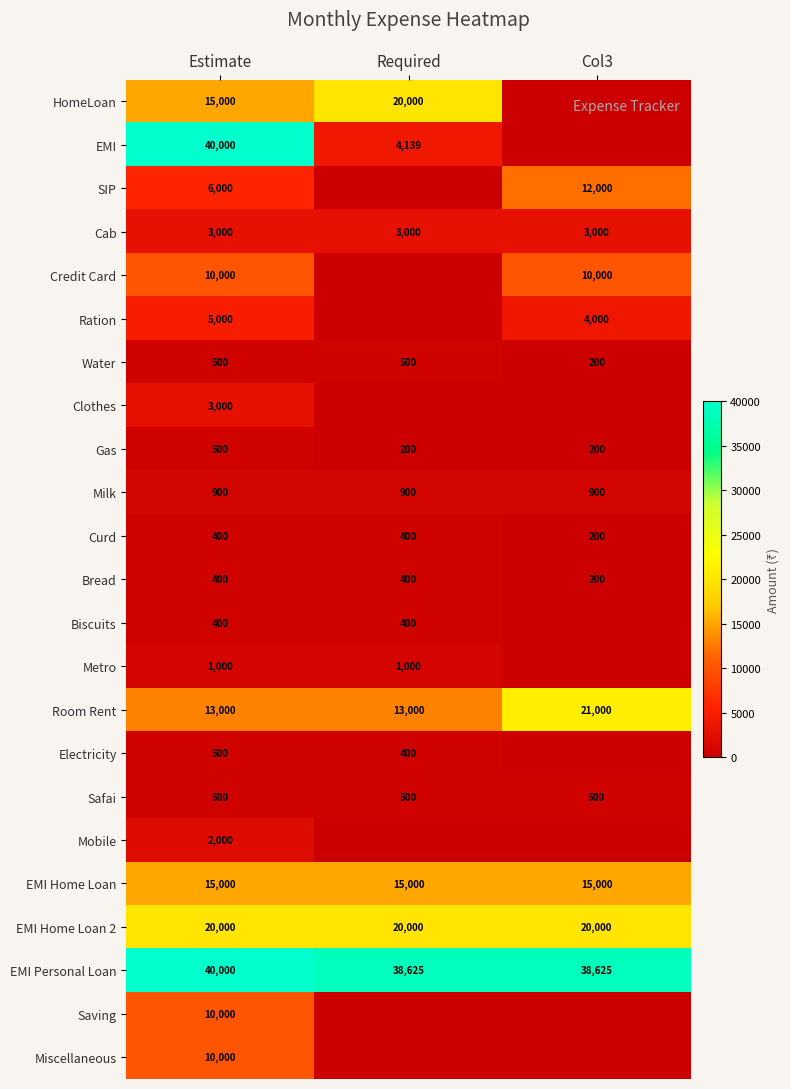

True or false: Electricity has a value of 400 at Required.

True